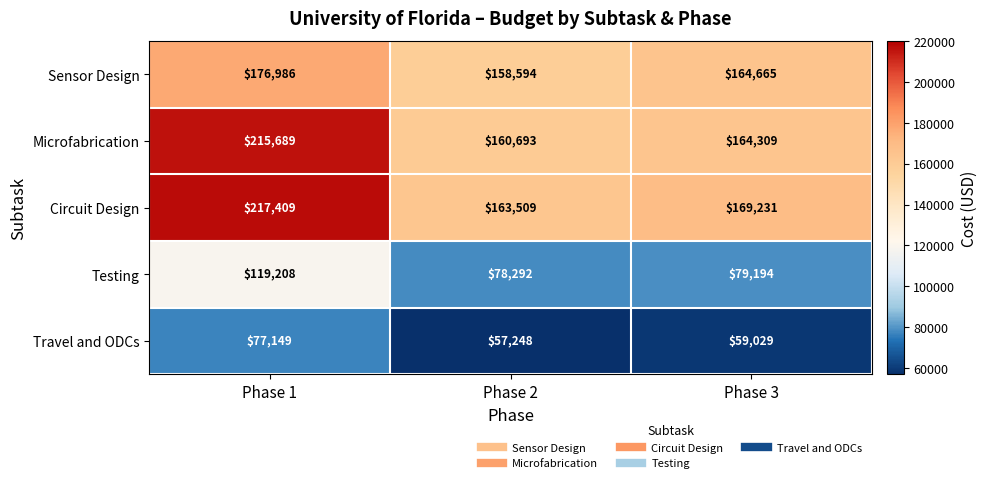

At which label does Circuit Design reach its peak?

Phase 1